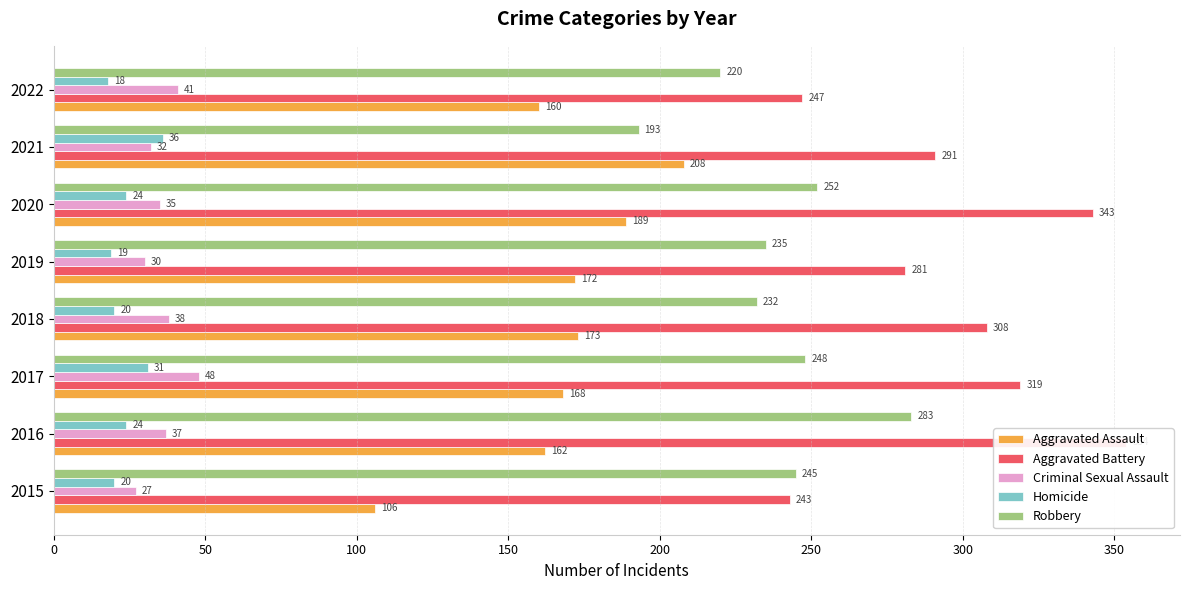

Does the chart contain any negative values?

No